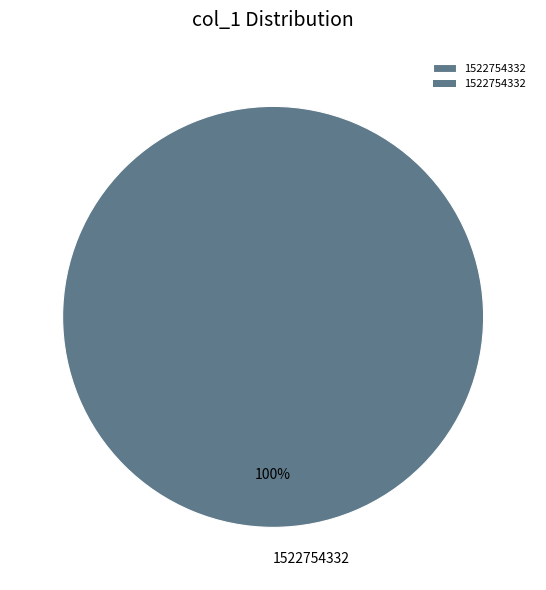

Rank the categories by value from highest to lowest.

1522754332